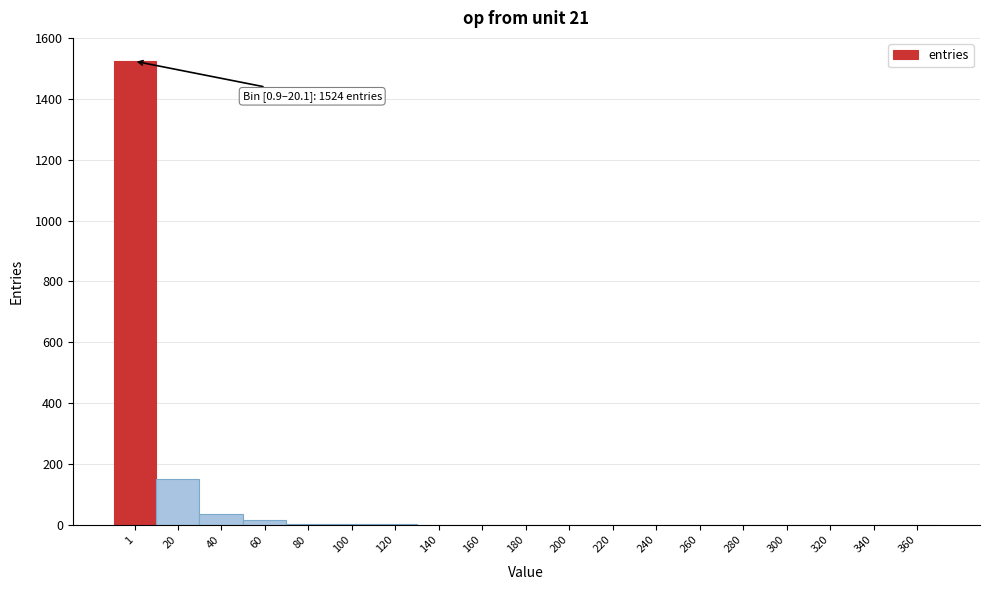

The value at 200 is 0. True or false?

True